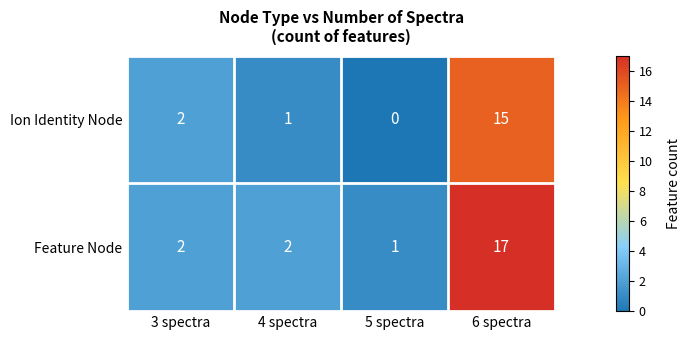

At which label is Ion Identity Node closest to 7?

3 spectra